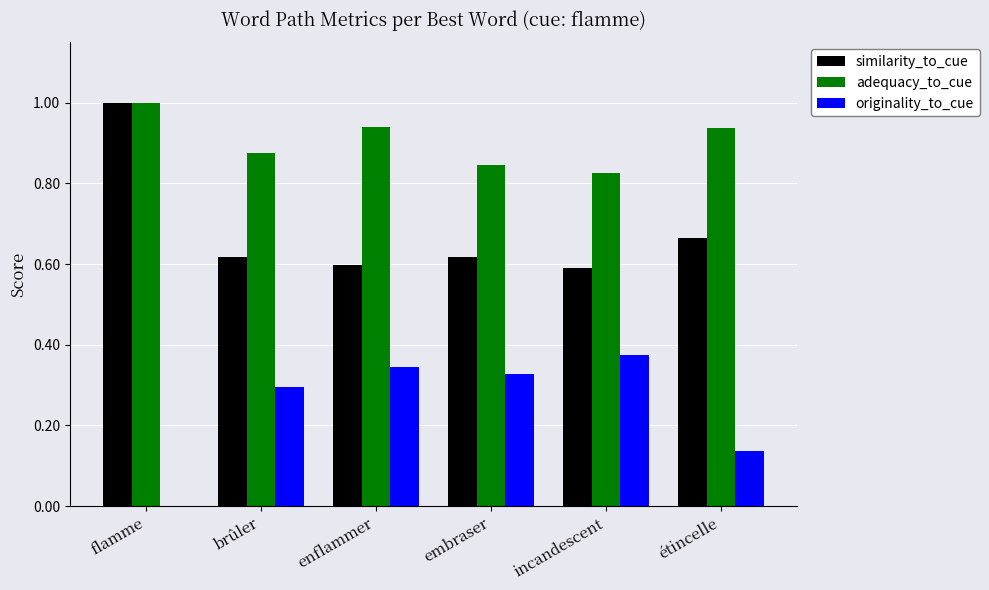

Which series has the largest range (max minus min)?

similarity_to_cue